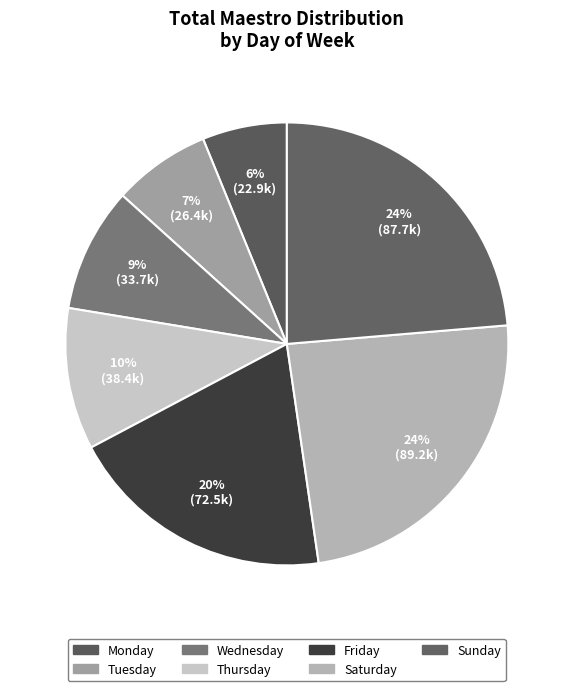

Which category has the biggest portion of the pie?

Saturday